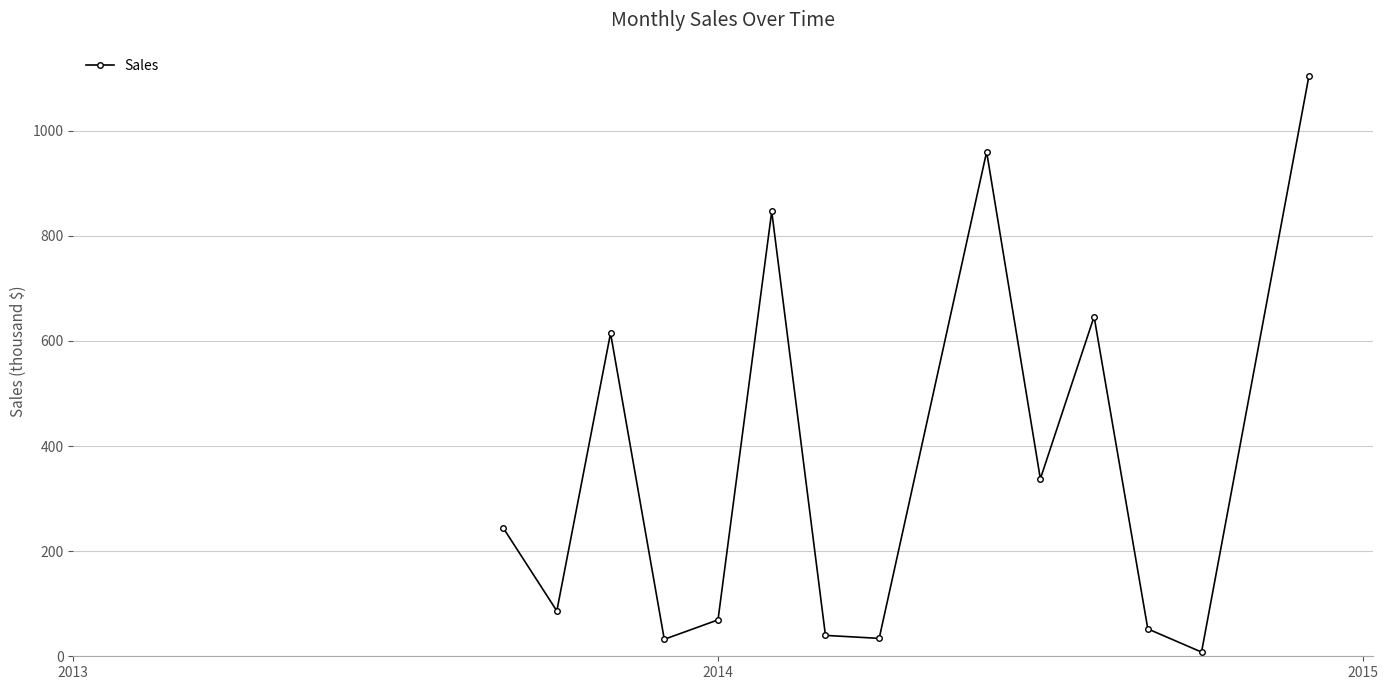

Is this an area chart (filled region under the line)?

No